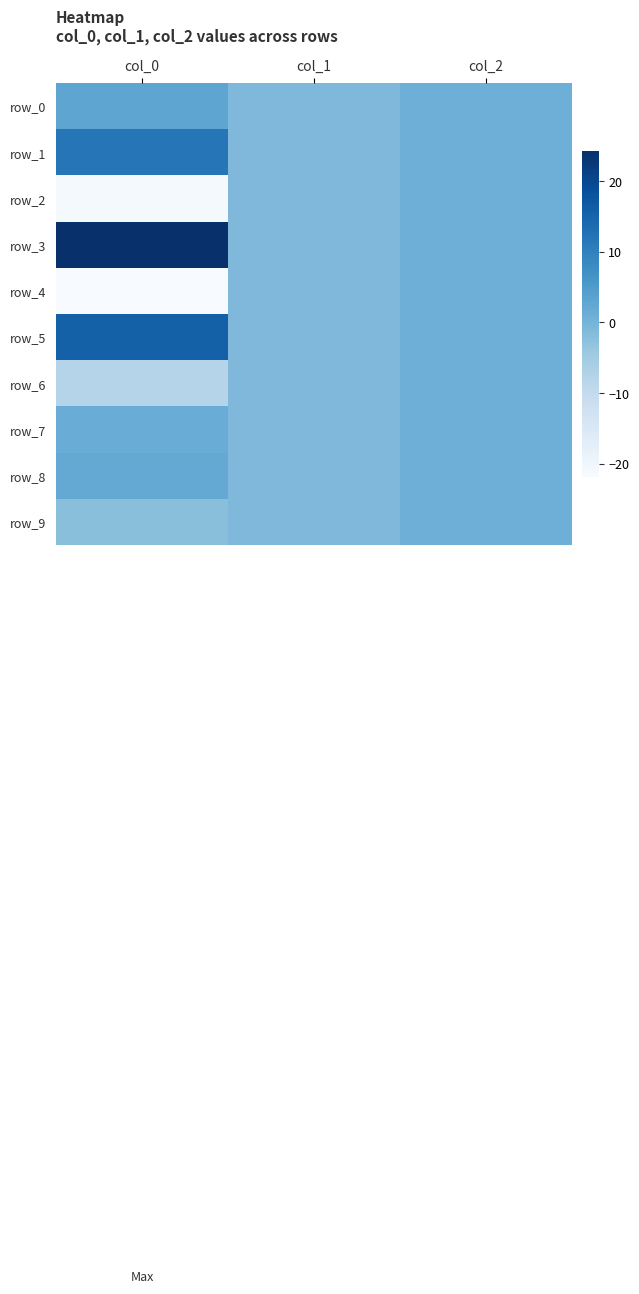

The row_2 series shows 0.6 at col_2. True or false?

False